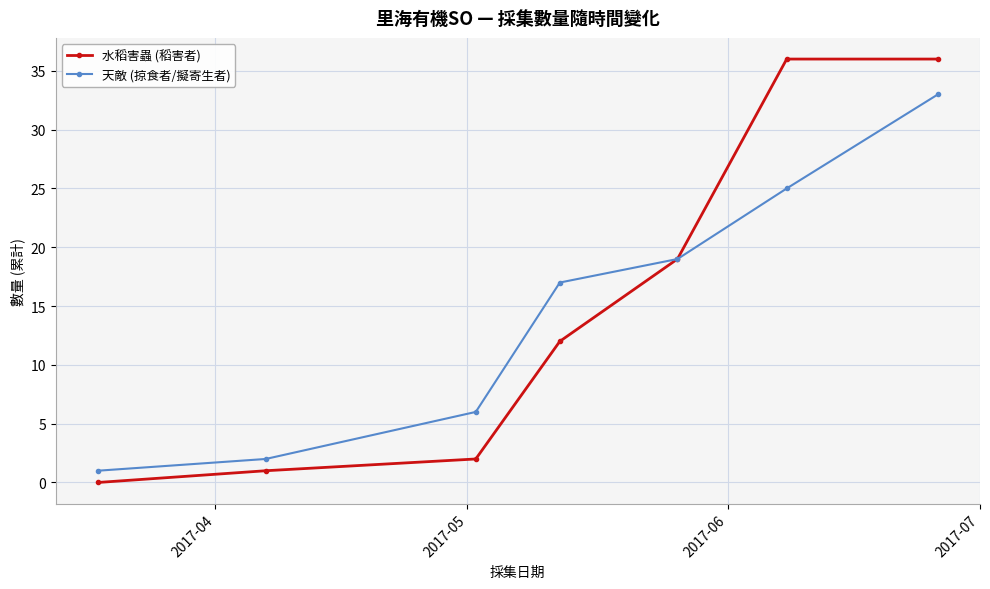

What is the highest value of the 天敵 (掠食者/擬寄生者) series?

33